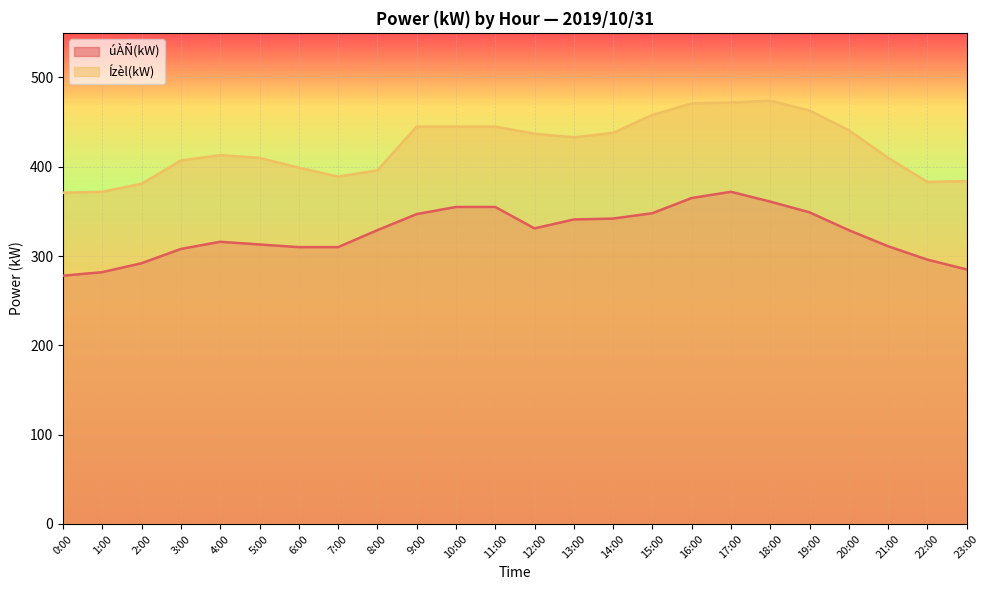

What is the highest value of the úÀÑ(kW) series?

372